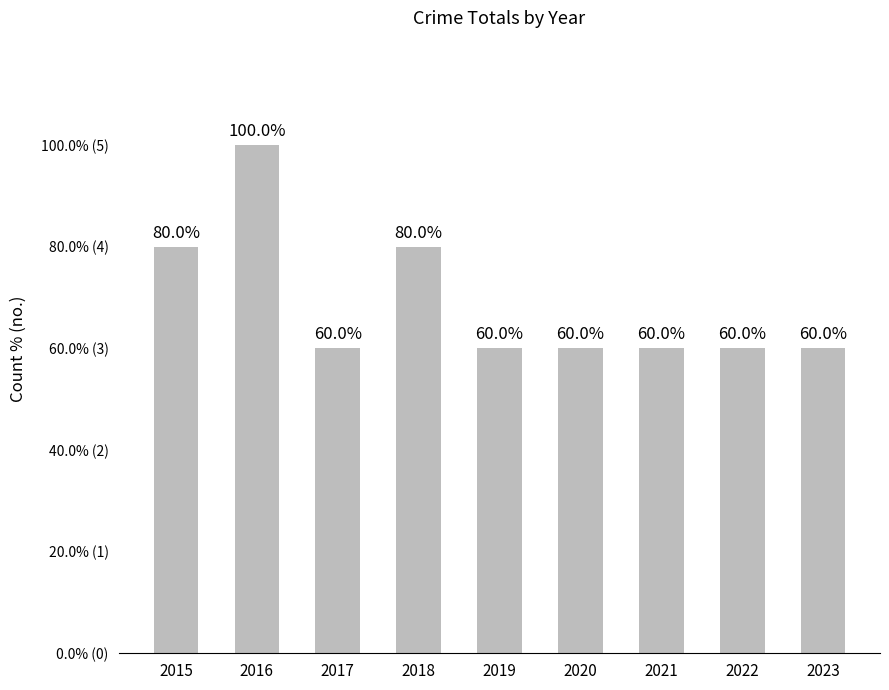

What is the value of the 2nd bar from the left?

5